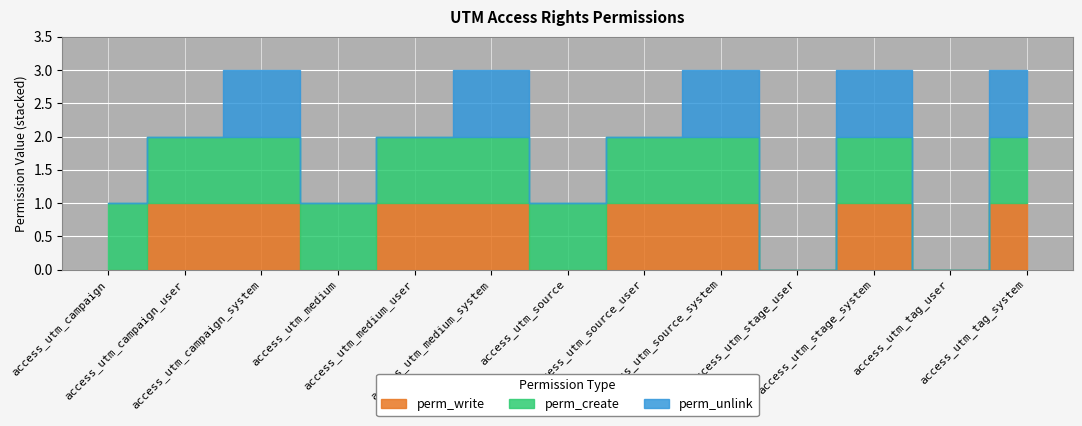

Is it true that perm_unlink equals -1 at access_utm_medium_user?

False